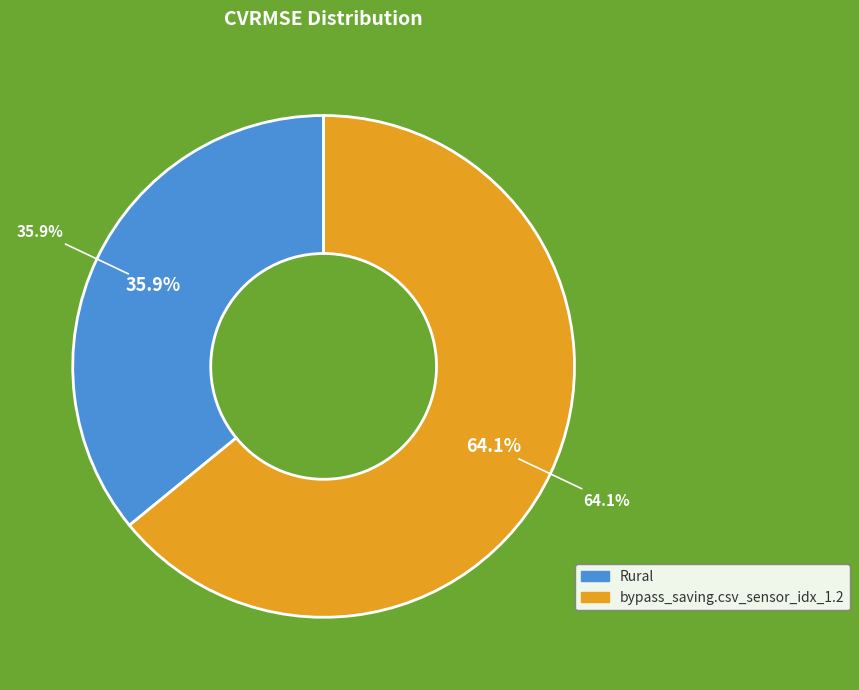

To the nearest percent, what is the difference between the largest and smallest slice percentages?

28%